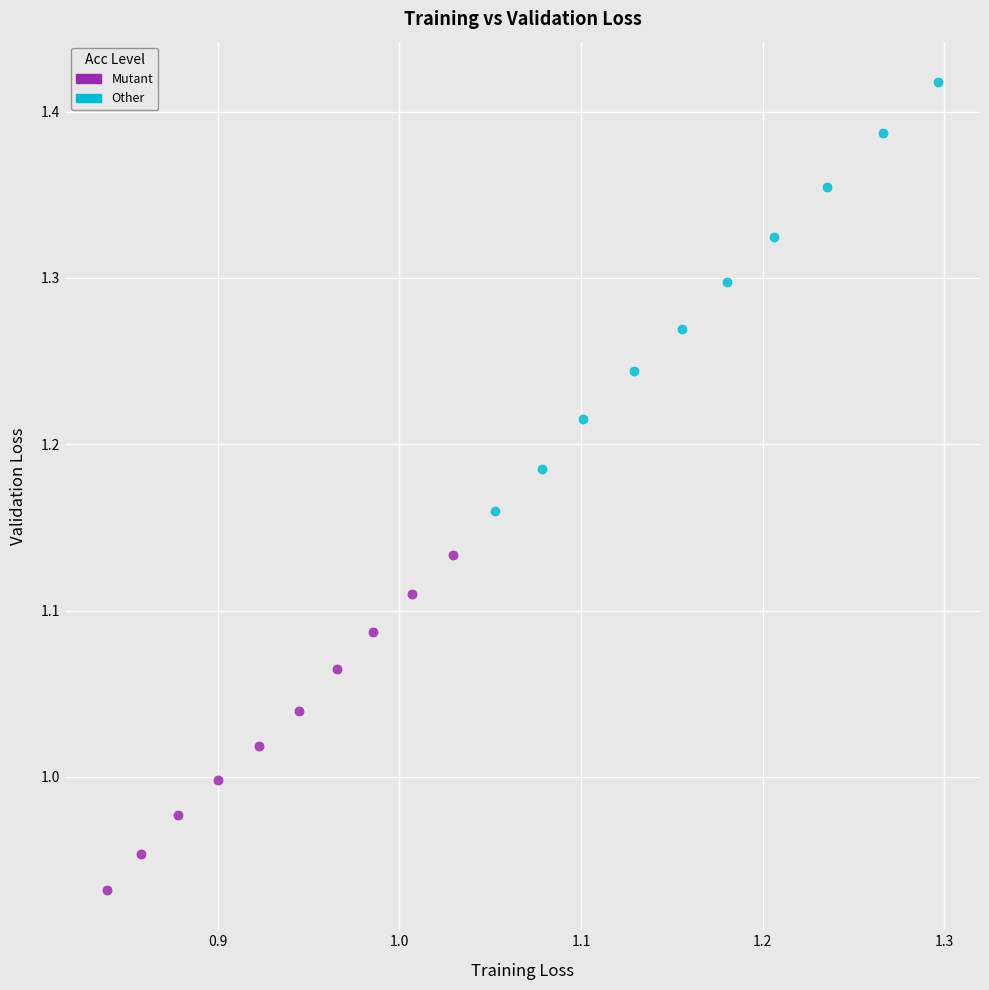

What are all the series names shown in the legend?

Mutant, Other